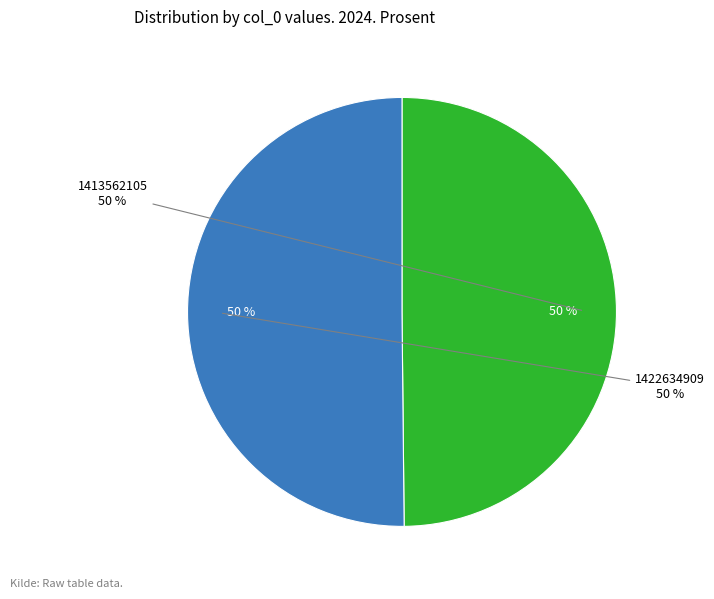

Which slice is the largest?

1422634909